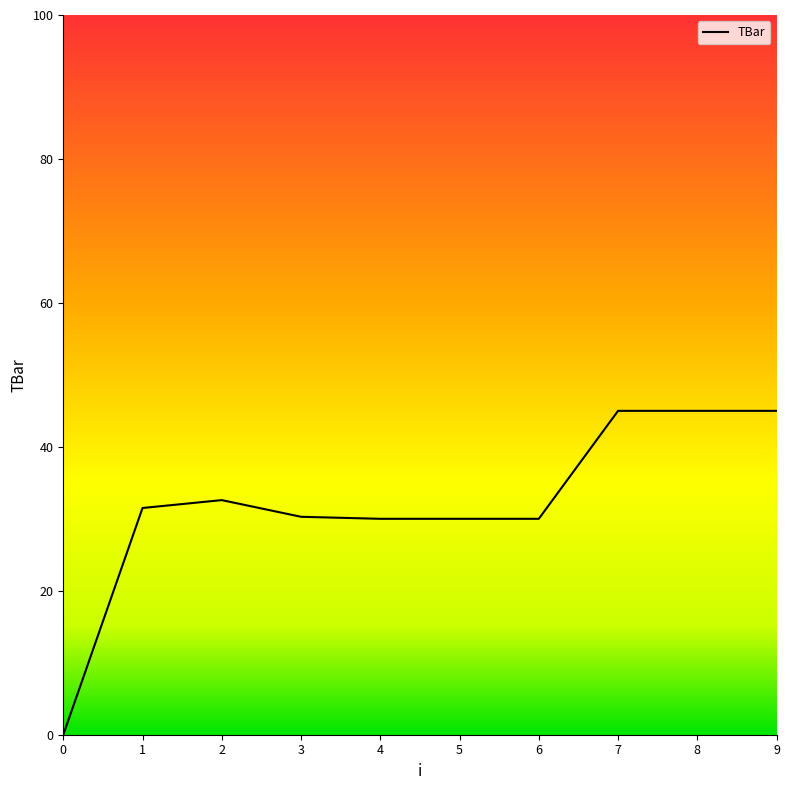

What is the approximate value at 9?

45.0